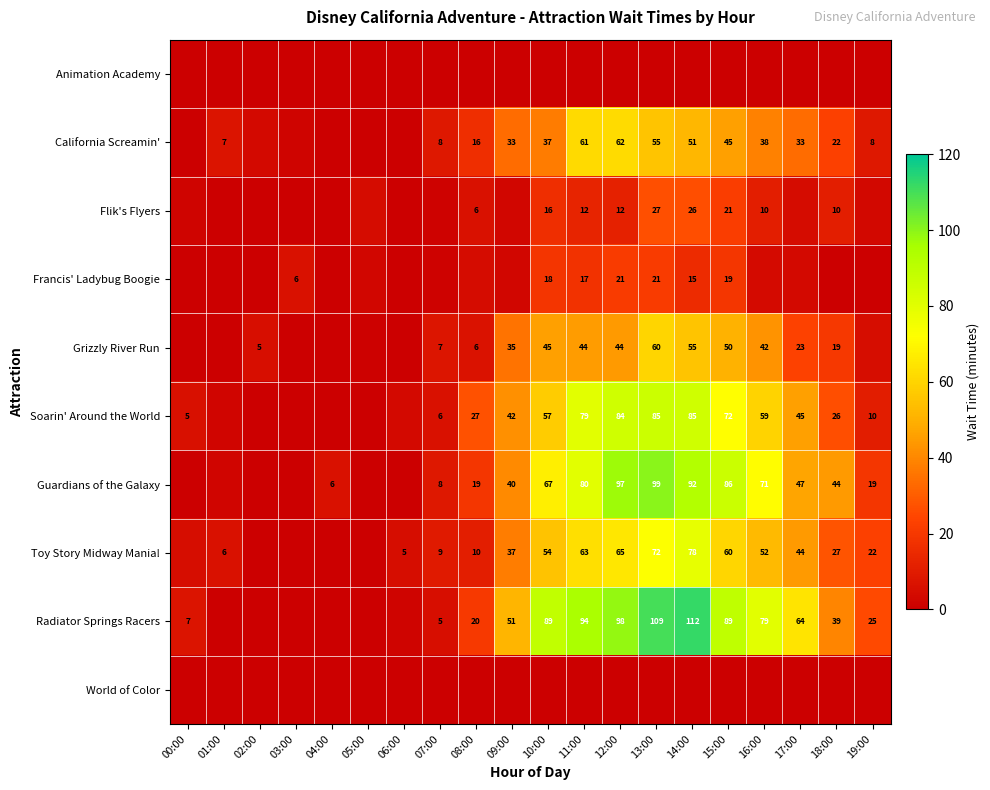

Which category has the lowest value in the World of Color series?

00:00